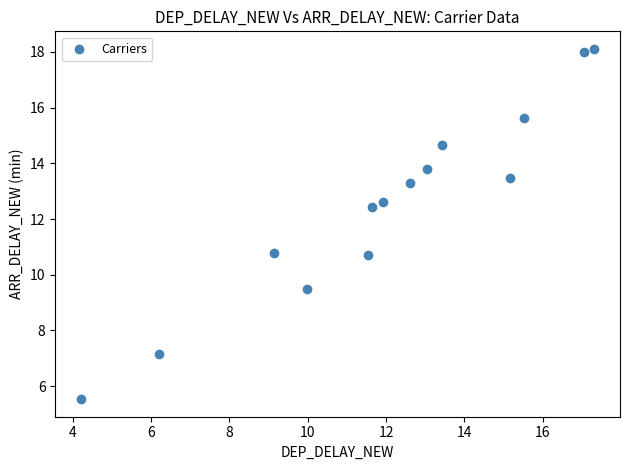

What is the range of Y values (max minus min)?

12.6